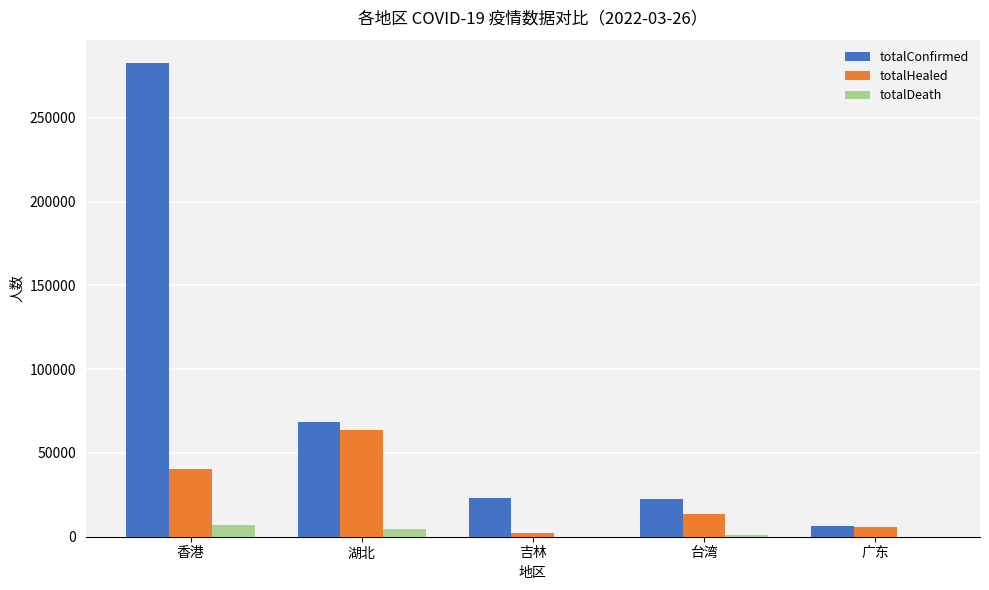

Which category has the highest value in the totalHealed series?

湖北